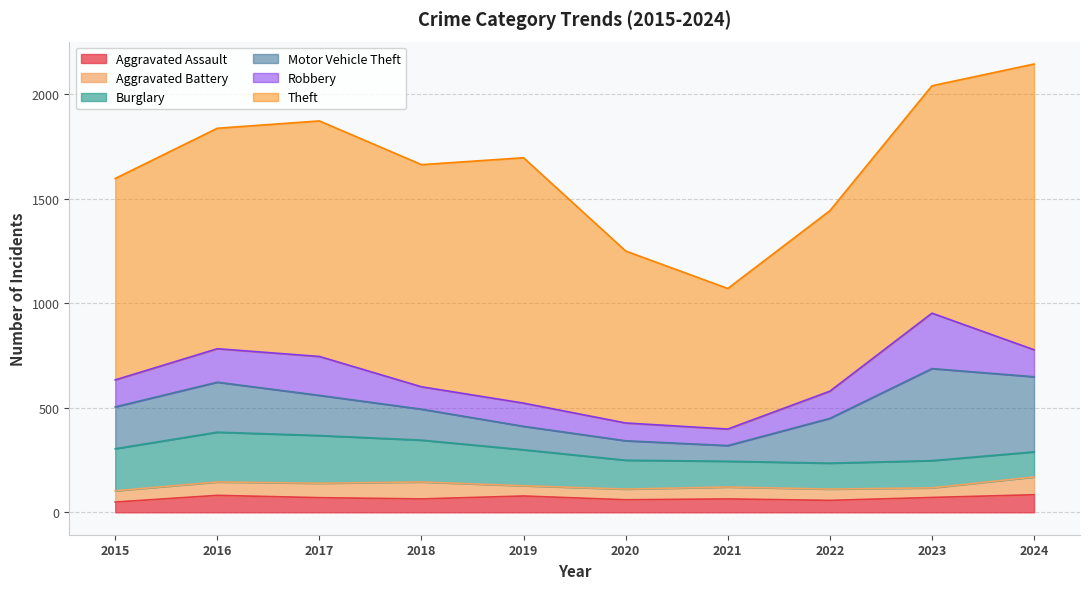

How many distinct data groups are displayed?

6